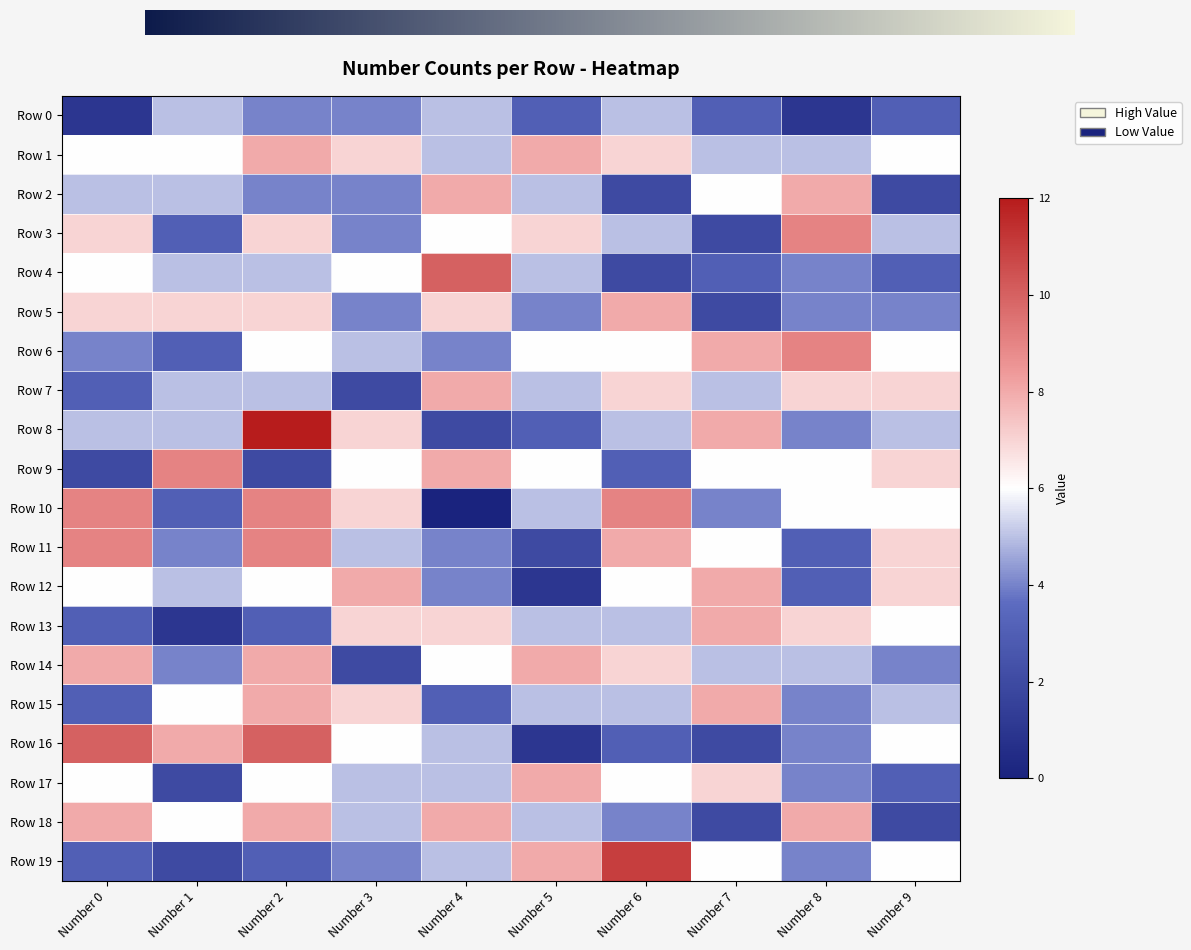

Is the value of Row 17 at Number 5 greater than the value of Row 16 at Number 9?

Yes